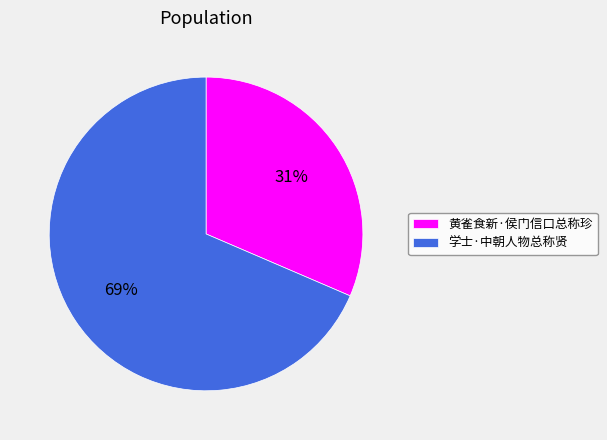

True or false: 学士·中朝人物总称贤 accounts for 77% of the total.

False